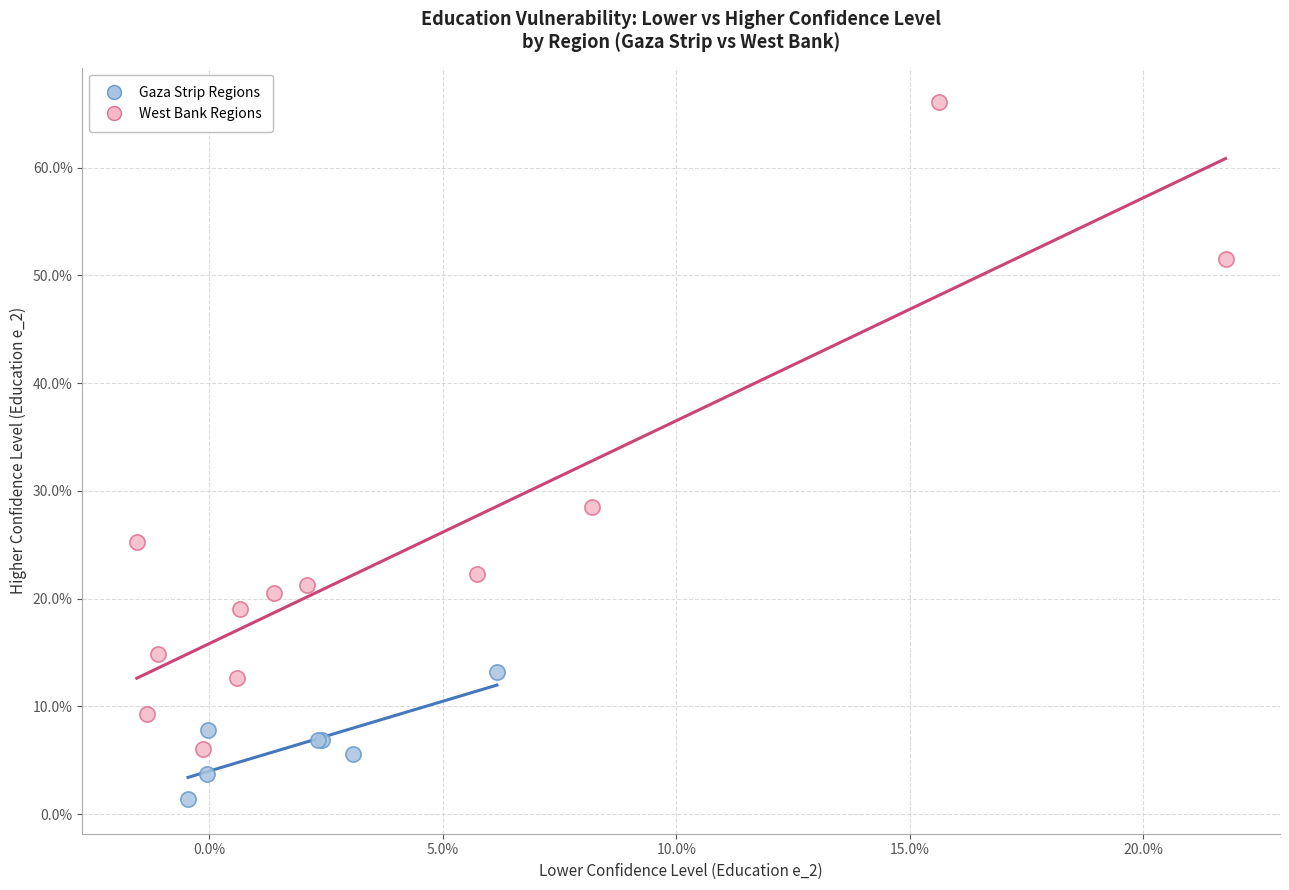

Which series reaches the minimum Y coordinate?

Gaza Strip Regions